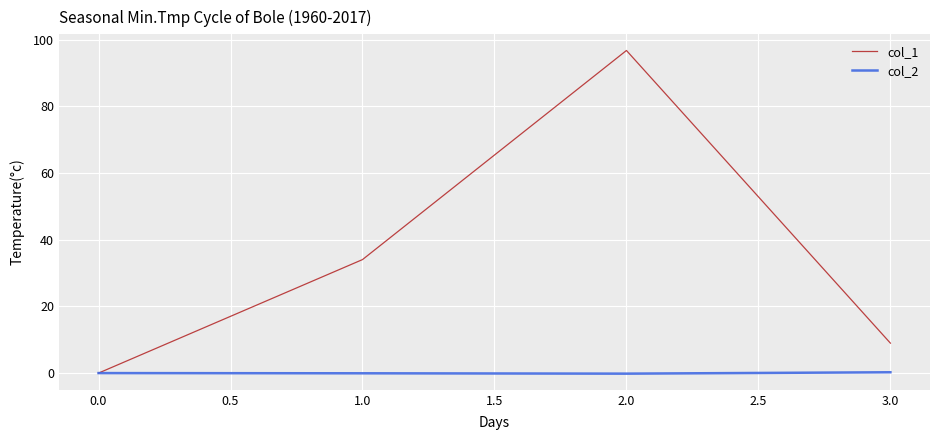

Is the value of col_2 at 0.0 greater than the value of col_1 at 1.0?

No